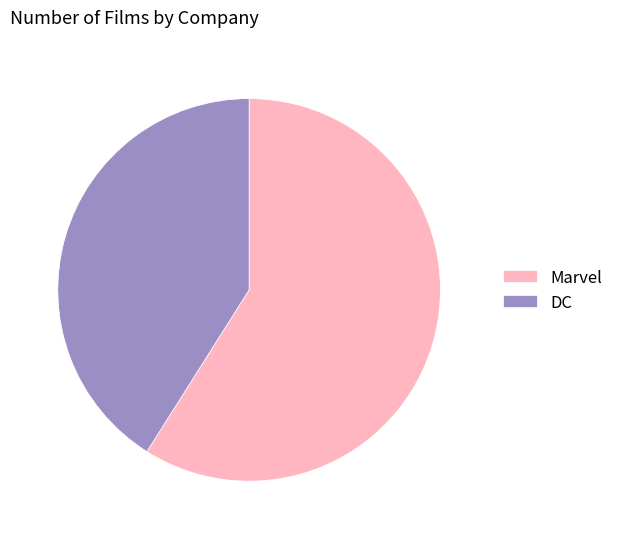

Which category has the biggest portion of the pie?

Marvel